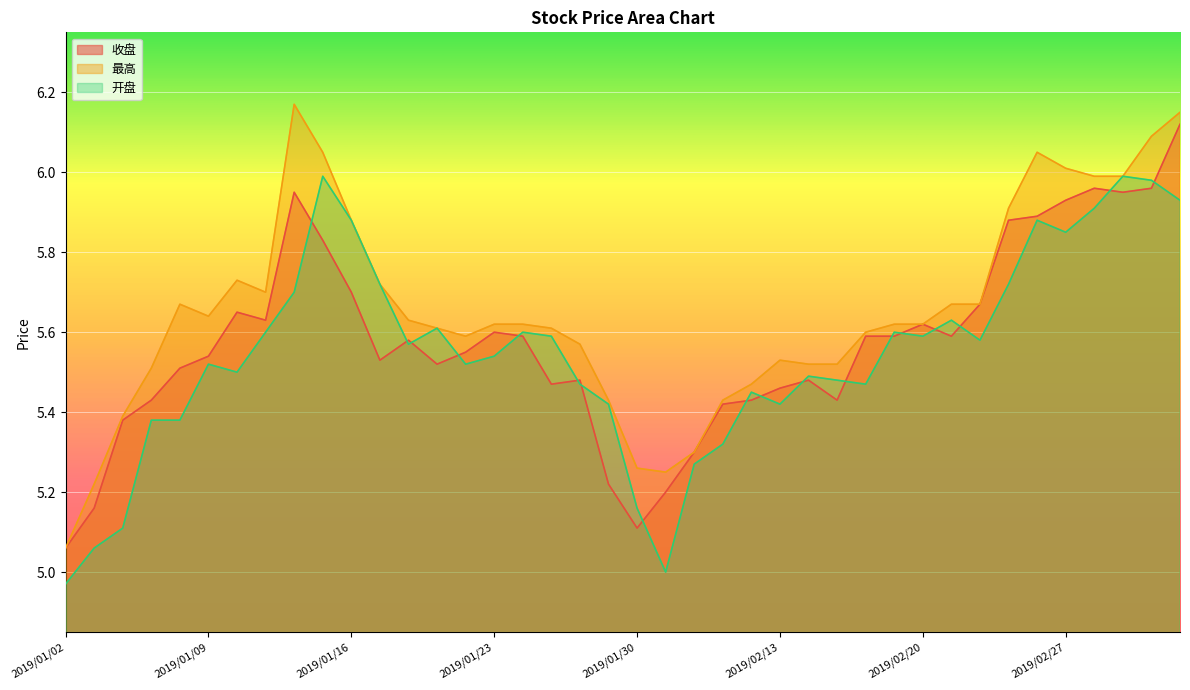

Reading left to right, list all the values displayed in this chart.

收盘: 2019/01/02=5.1	2019/01/03=5.2	2019/01/04=5.4	2019/01/07=5.4	2019/01/08=5.5	2019/01/09=5.5	2019/01/10=5.7	2019/01/11=5.6	2019/01/14=6.0	2019/01/15=5.8	2019/01/16=5.7	2019/01/17=5.5	2019/01/18=5.6	2019/01/21=5.5	2019/01/22=5.5	2019/01/23=5.6	2019/01/24=5.6	2019/01/25=5.5	2019/01/28=5.5	2019/01/29=5.2	2019/01/30=5.1	2019/01/31=5.2	2019/02/01=5.3	2019/02/11=5.4	2019/02/12=5.4	2019/02/13=5.5	2019/02/14=5.5	2019/02/15=5.4	2019/02/18=5.6	2019/02/19=5.6	2019/02/20=5.6	2019/02/21=5.6	2019/02/22=5.7	2019/02/25=5.9	2019/02/26=5.9	2019/02/27=5.9	2019/02/28=6.0	2019/03/01=6.0	2019/03/04=6.0	2019/03/05=6.1
最高: 2019/01/02=5.1	2019/01/03=5.2	2019/01/04=5.4	2019/01/07=5.5	2019/01/08=5.7	2019/01/09=5.6	2019/01/10=5.7	2019/01/11=5.7	2019/01/14=6.2	2019/01/15=6.0	2019/01/16=5.9	2019/01/17=5.7	2019/01/18=5.6	2019/01/21=5.6	2019/01/22=5.6	2019/01/23=5.6	2019/01/24=5.6	2019/01/25=5.6	2019/01/28=5.6	2019/01/29=5.4	2019/01/30=5.3	2019/01/31=5.2	2019/02/01=5.3	2019/02/11=5.4	2019/02/12=5.5	2019/02/13=5.5	2019/02/14=5.5	2019/02/15=5.5	2019/02/18=5.6	2019/02/19=5.6	2019/02/20=5.6	2019/02/21=5.7	2019/02/22=5.7	2019/02/25=5.9	2019/02/26=6.0	2019/02/27=6.0	2019/02/28=6.0	2019/03/01=6.0	2019/03/04=6.1	2019/03/05=6.2
开盘: 2019/01/02=5.0	2019/01/03=5.1	2019/01/04=5.1	2019/01/07=5.4	2019/01/08=5.4	2019/01/09=5.5	2019/01/10=5.5	2019/01/11=5.6	2019/01/14=5.7	2019/01/15=6.0	2019/01/16=5.9	2019/01/17=5.7	2019/01/18=5.6	2019/01/21=5.6	2019/01/22=5.5	2019/01/23=5.5	2019/01/24=5.6	2019/01/25=5.6	2019/01/28=5.5	2019/01/29=5.4	2019/01/30=5.2	2019/01/31=5.0	2019/02/01=5.3	2019/02/11=5.3	2019/02/12=5.5	2019/02/13=5.4	2019/02/14=5.5	2019/02/15=5.5	2019/02/18=5.5	2019/02/19=5.6	2019/02/20=5.6	2019/02/21=5.6	2019/02/22=5.6	2019/02/25=5.7	2019/02/26=5.9	2019/02/27=5.8	2019/02/28=5.9	2019/03/01=6.0	2019/03/04=6.0	2019/03/05=5.9